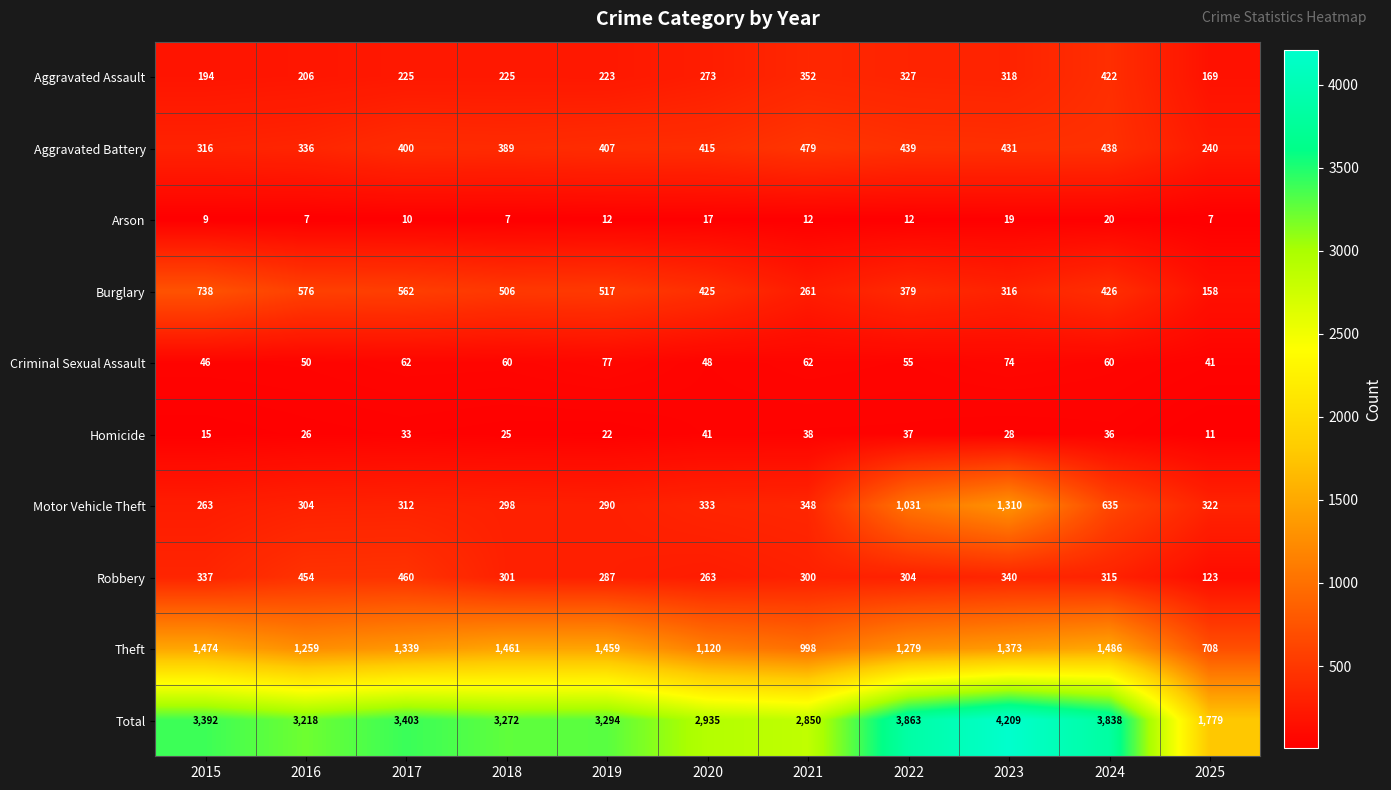

How many data points in Motor Vehicle Theft are less than 322?

5